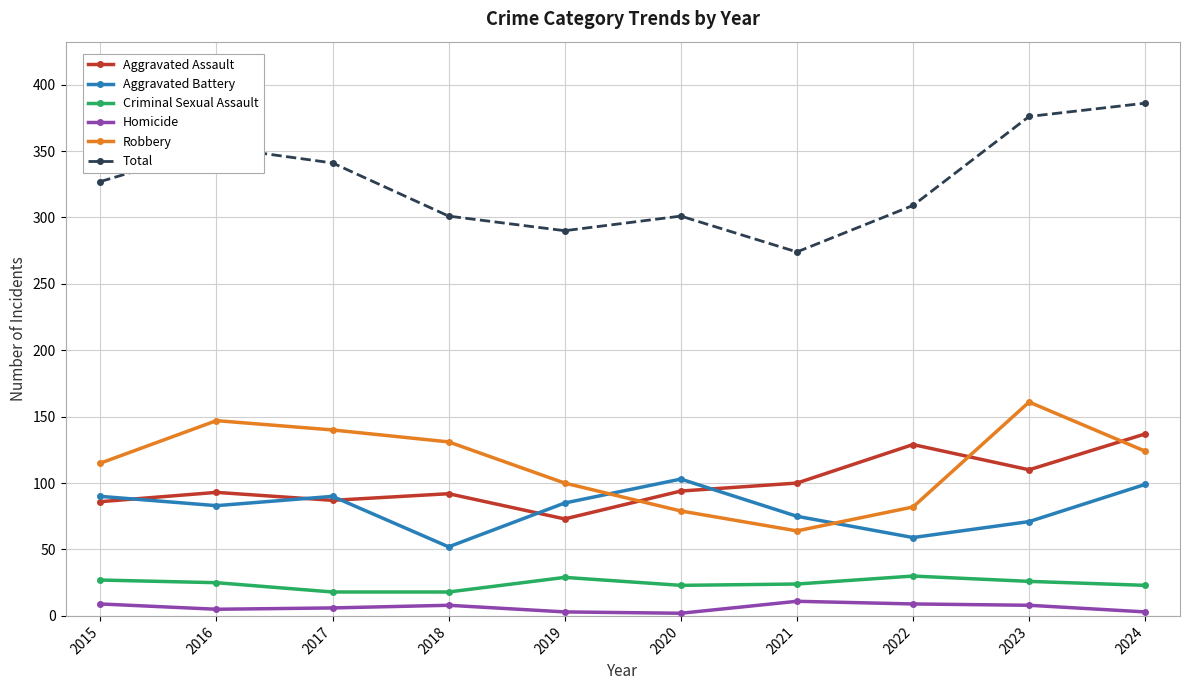

Where is Aggravated Battery nearest to the value 77?

2021